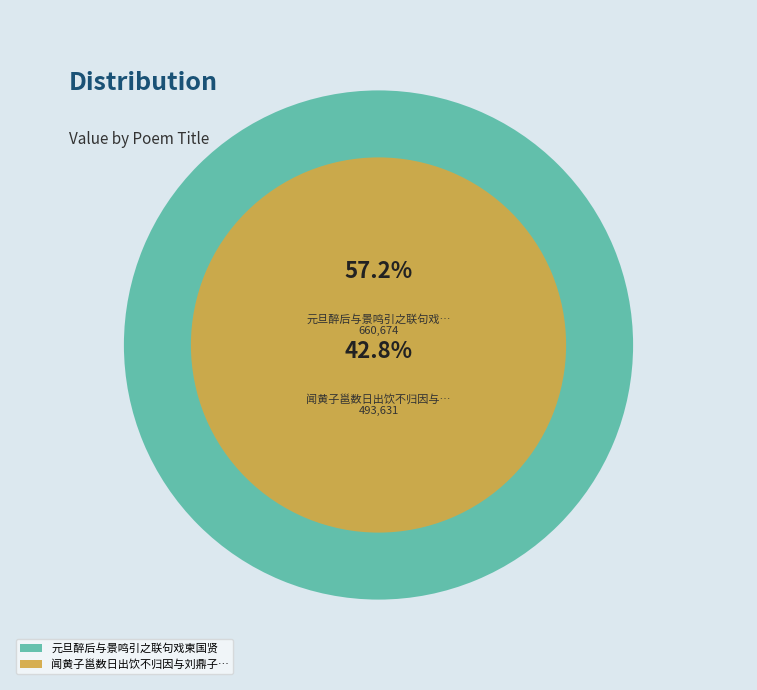

Does 闻黄子邕数日出饮不归因与刘鼎子铉张智子明联句戏柬之并寄杨宪史伯谦 account for over 50% of the chart?

No